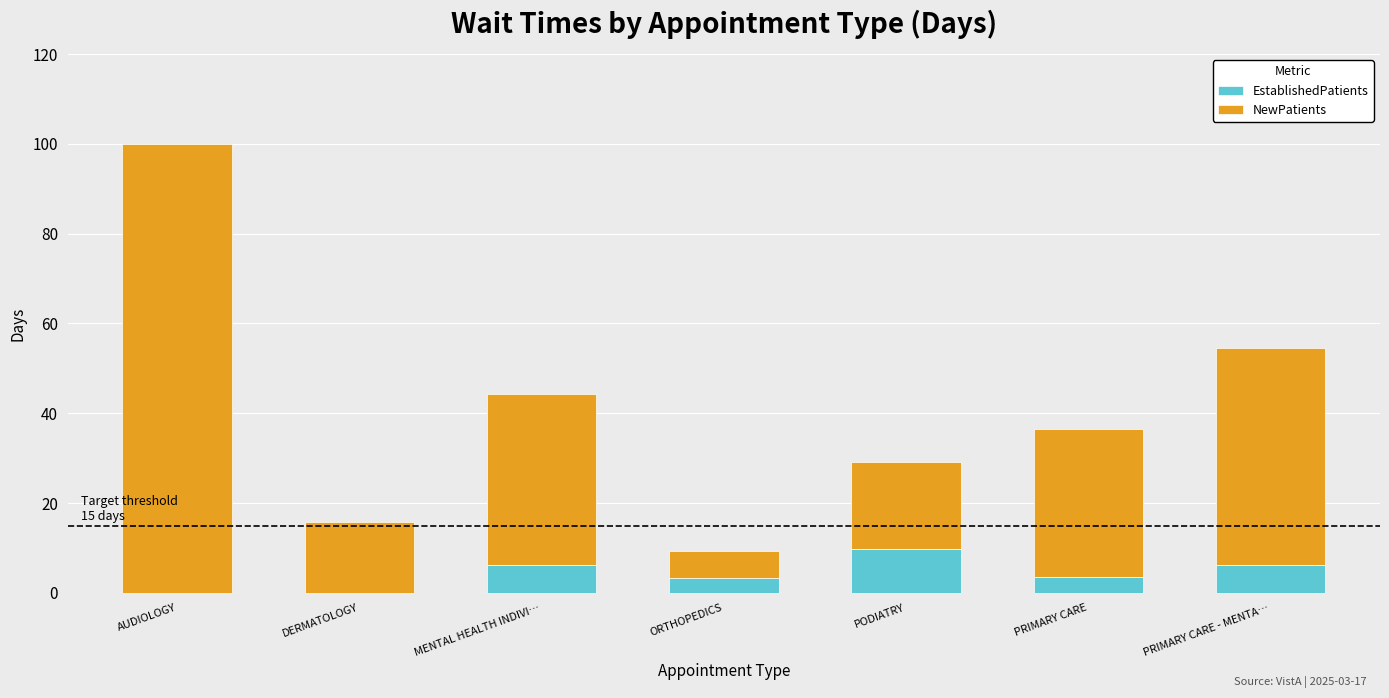

The value of EstablishedPatients at ORTHOPEDICS is 3.3. True or false?

True